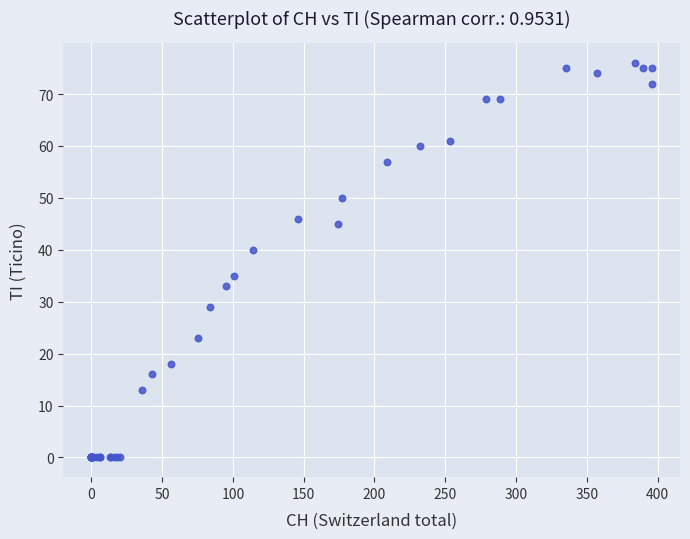

What Y value in the scatter plot is closest to 38?

40